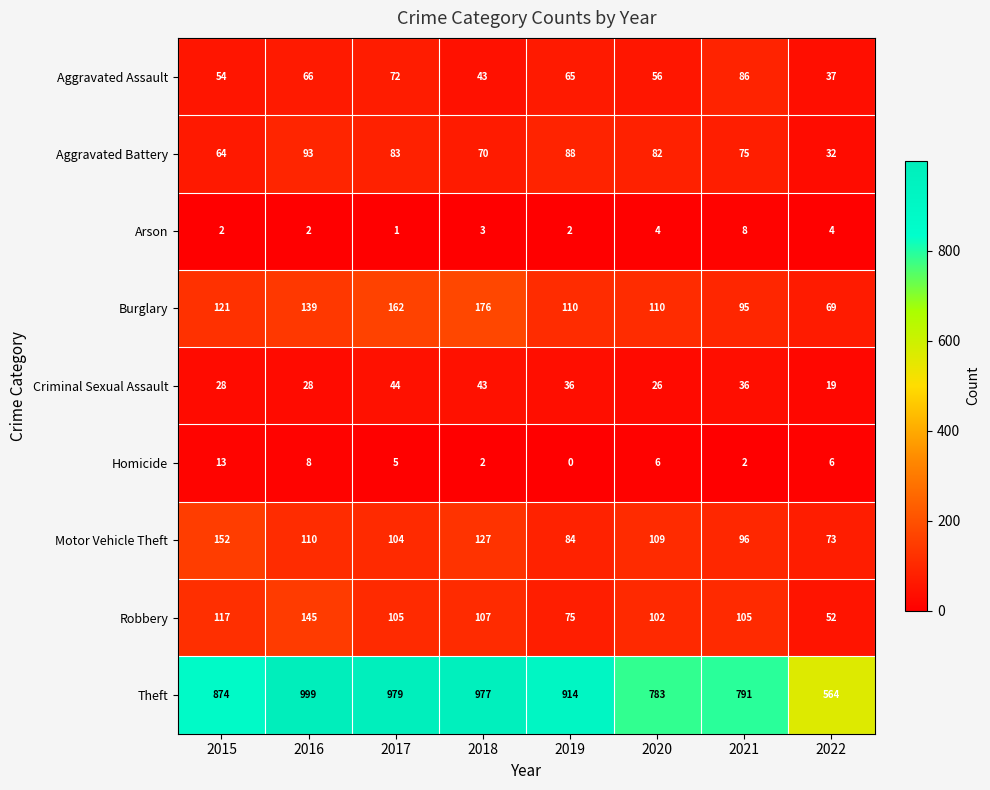

What is the difference between the Criminal Sexual Assault values at 2018 and 2022?

24